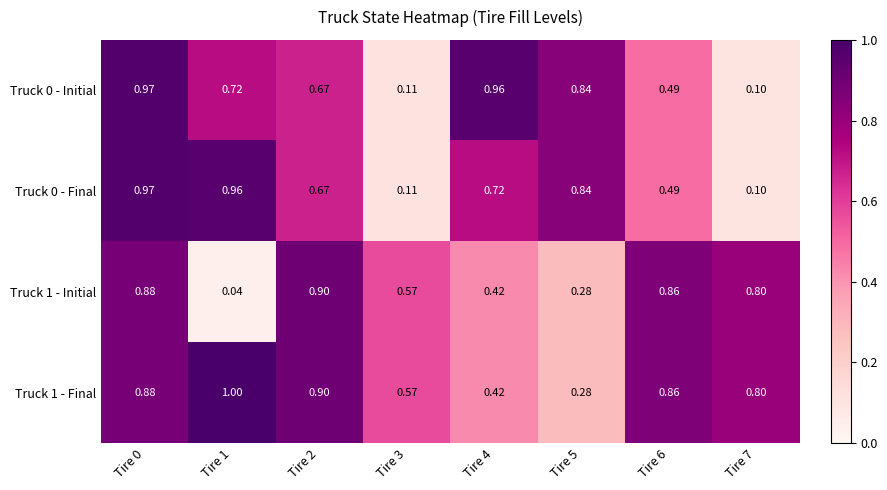

Is the value of Truck 1 - Final at Tire 0 greater than the value of Truck 1 - Initial at Tire 6?

Yes